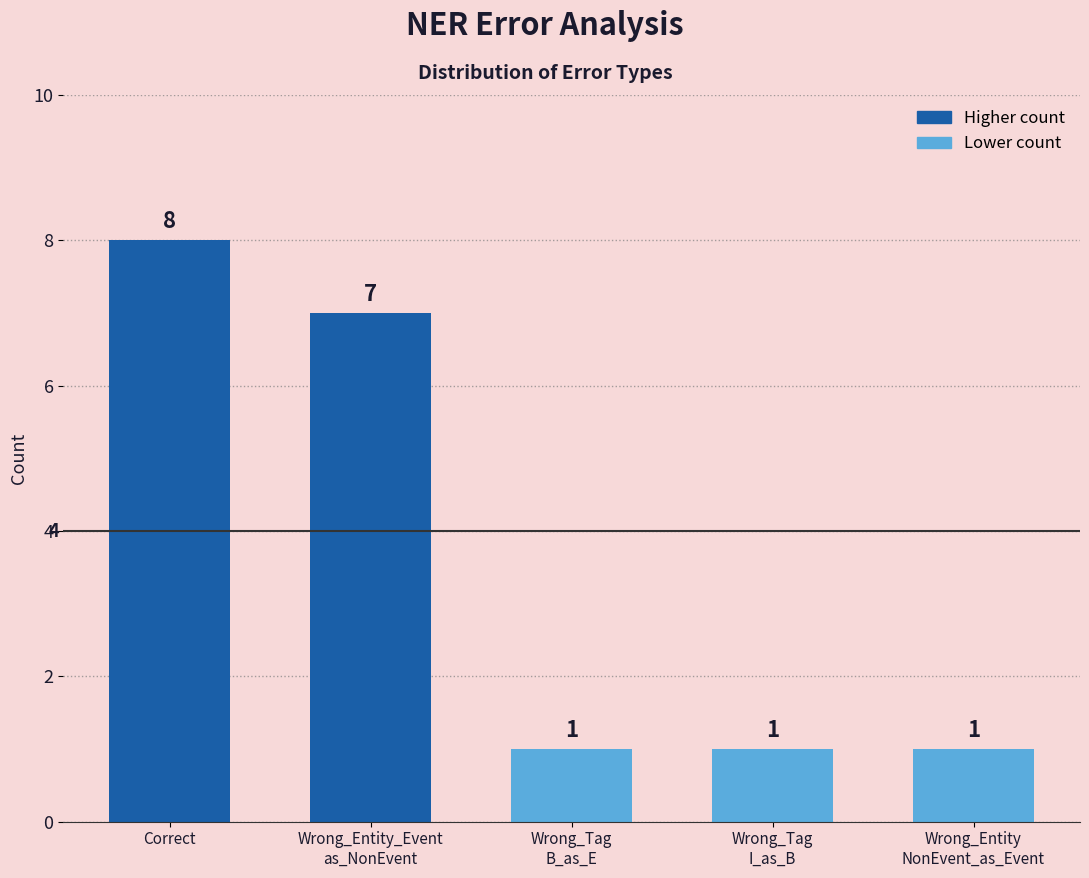

Count the number of values greater than 1.

2